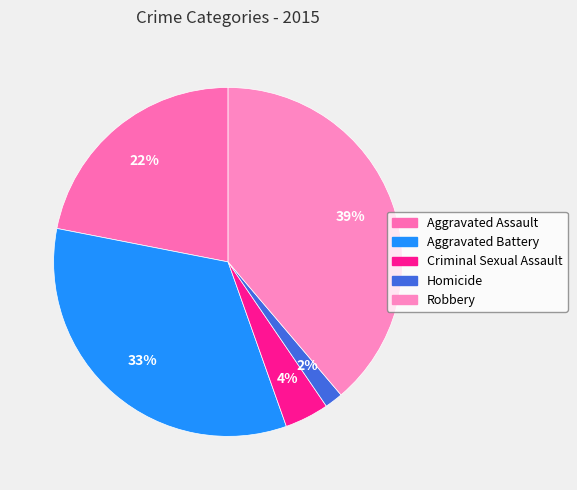

Rank the categories by value from lowest to highest.

Homicide, Criminal Sexual Assault, Aggravated Assault, Aggravated Battery, Robbery